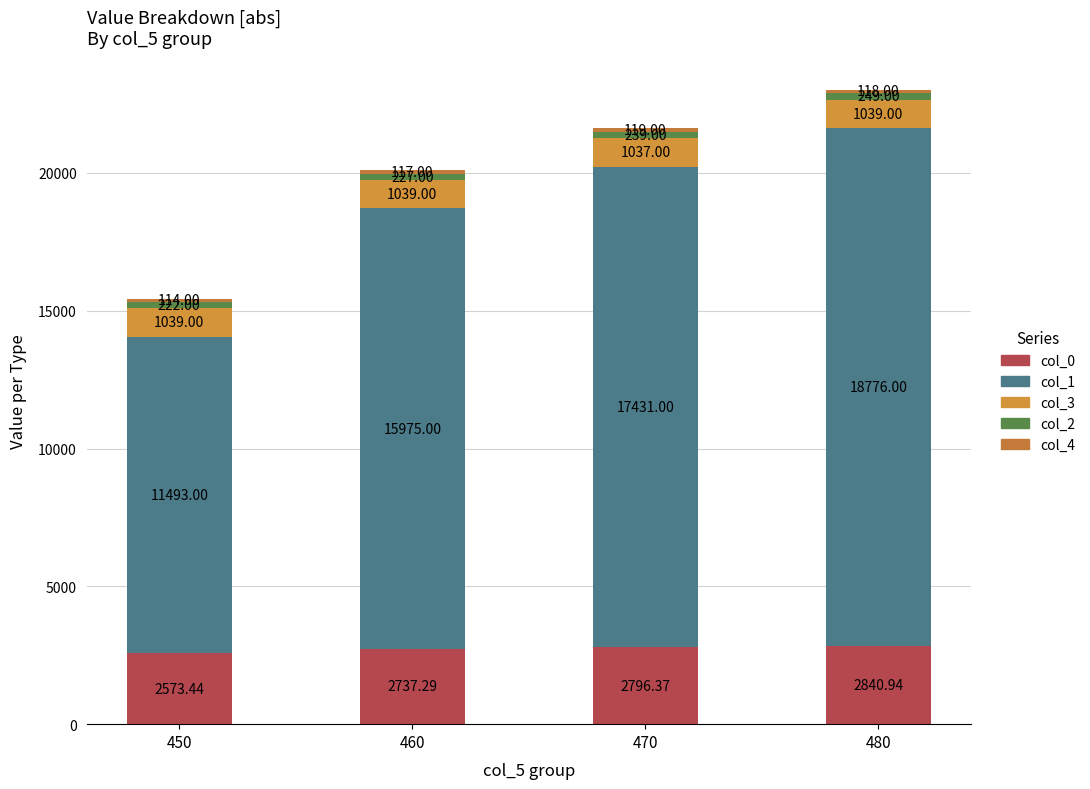

Which has a higher value, 470 or 450?

470